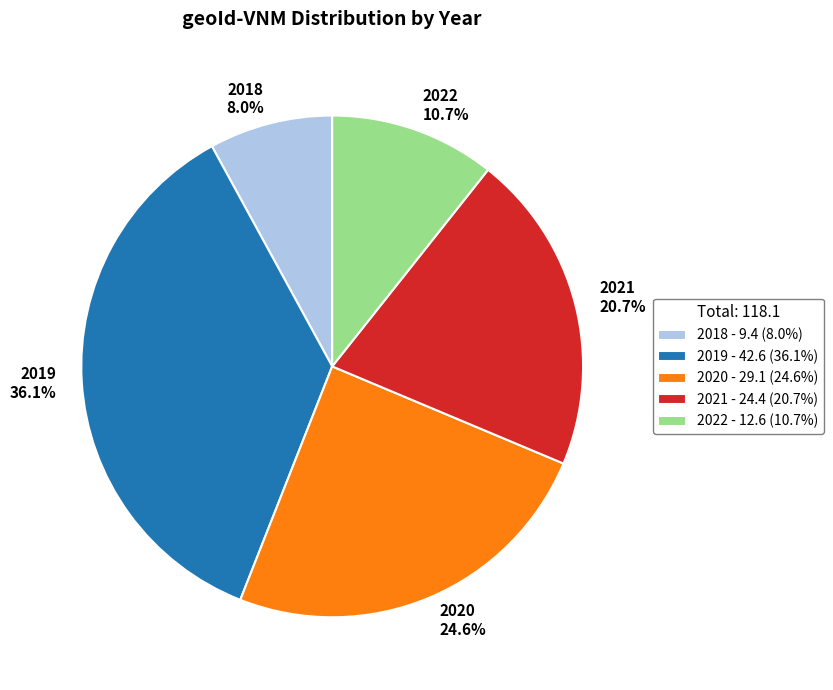

To the nearest percent, what percentage of the pie is 2018?

8%